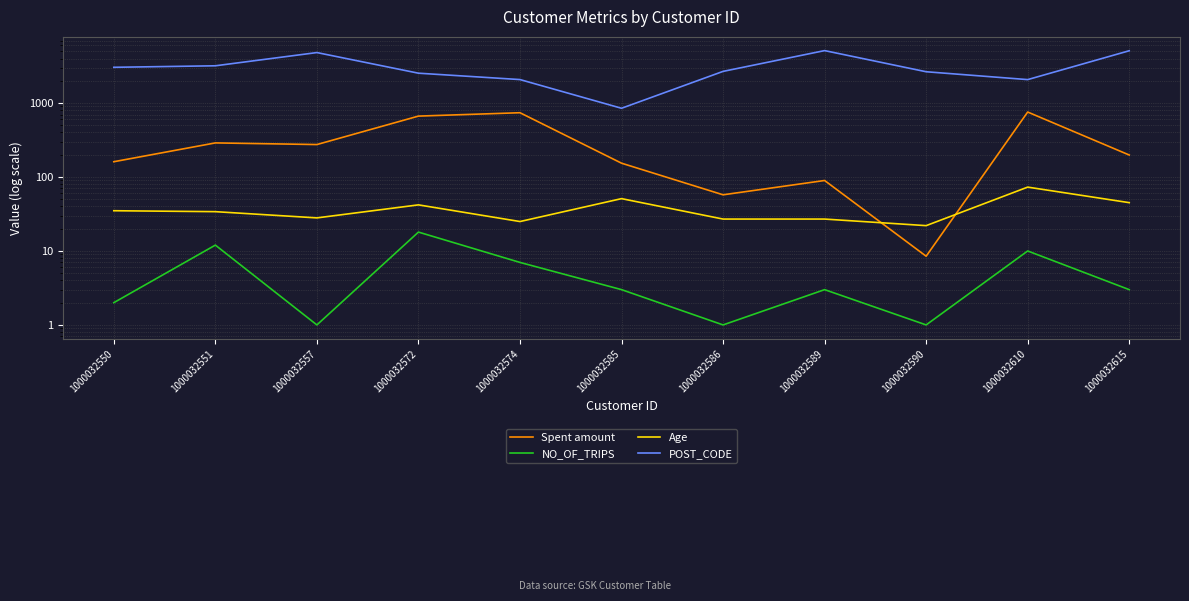

What is the sum of all NO_OF_TRIPS values?

61.0